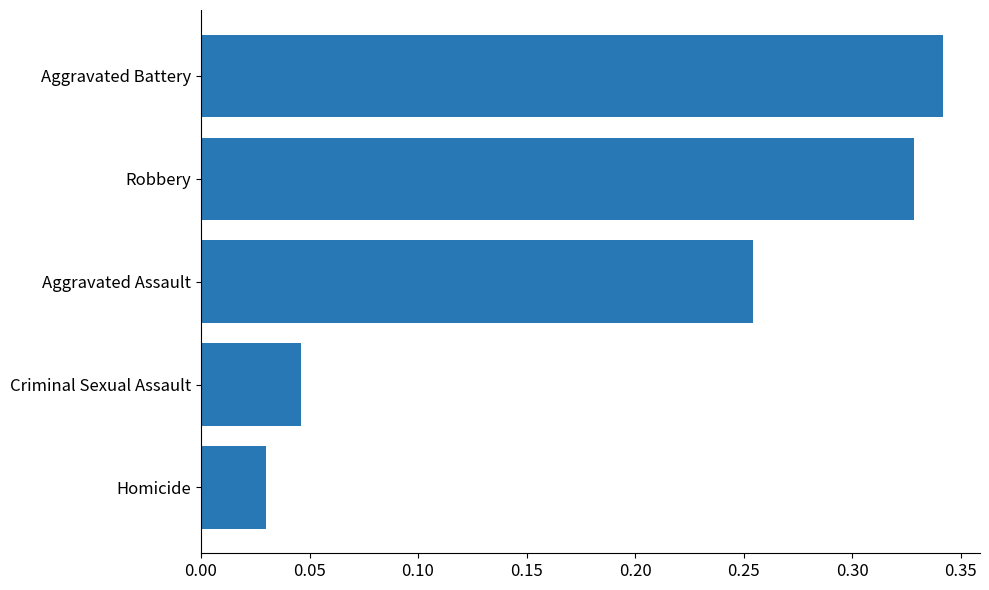

True or false: the data shows 0.1 at Criminal Sexual Assault.

False